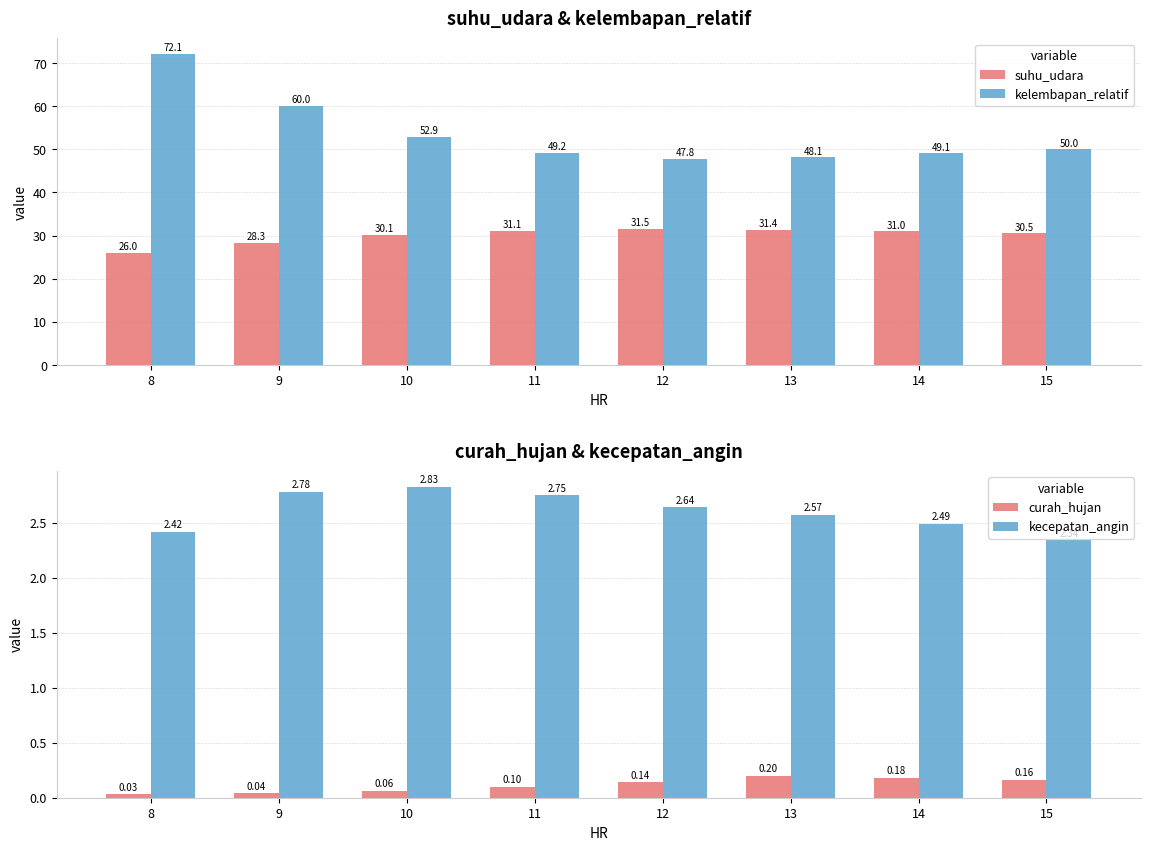

The value of suhu_udara at 8 is 26.0. True or false?

True